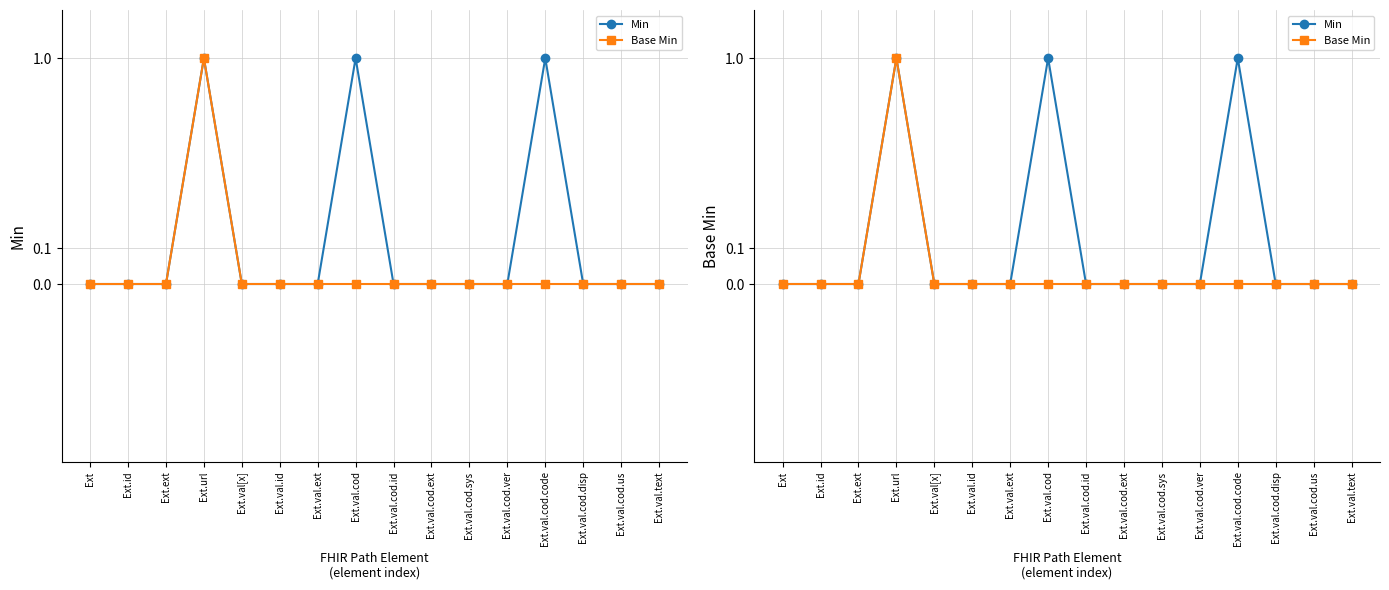

Is it true that Min equals 0 at Ext.val.cod.ver?

True